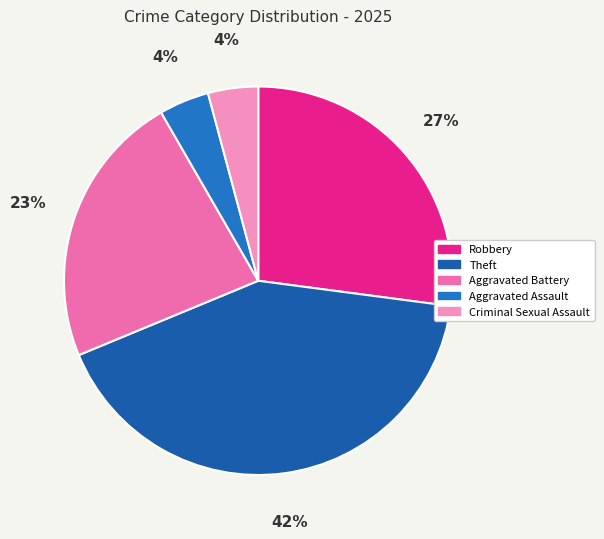

Does any single category account for the majority?

No